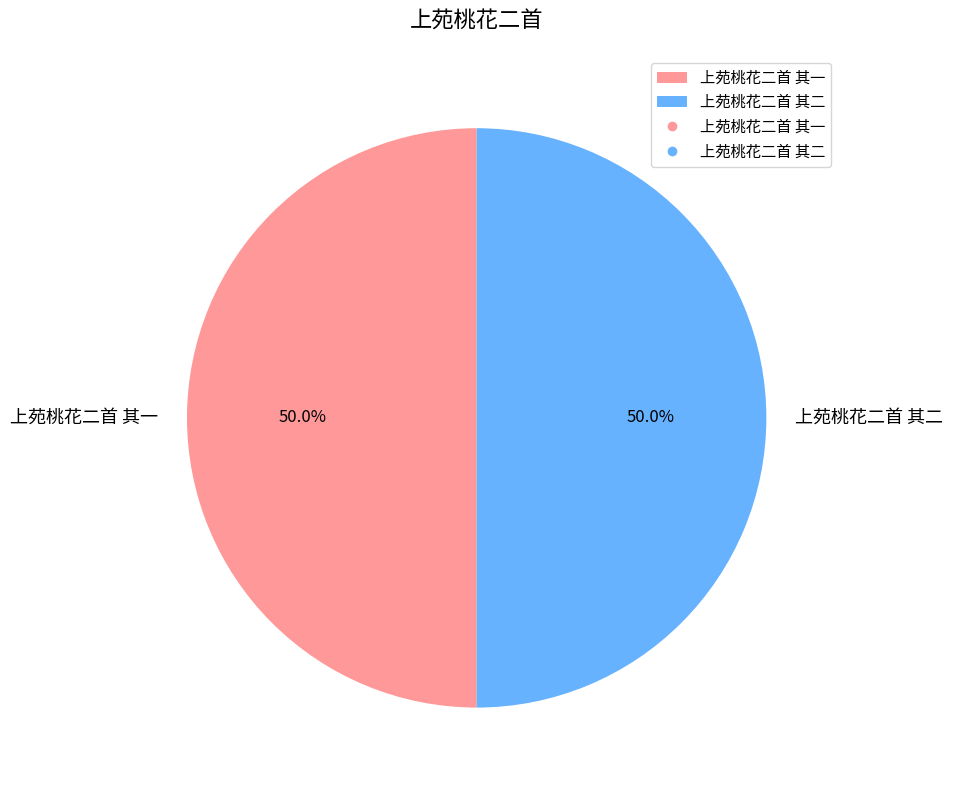

Combined, what portion of the pie is 上苑桃花二首 其一 and 上苑桃花二首 其二?

100.0%